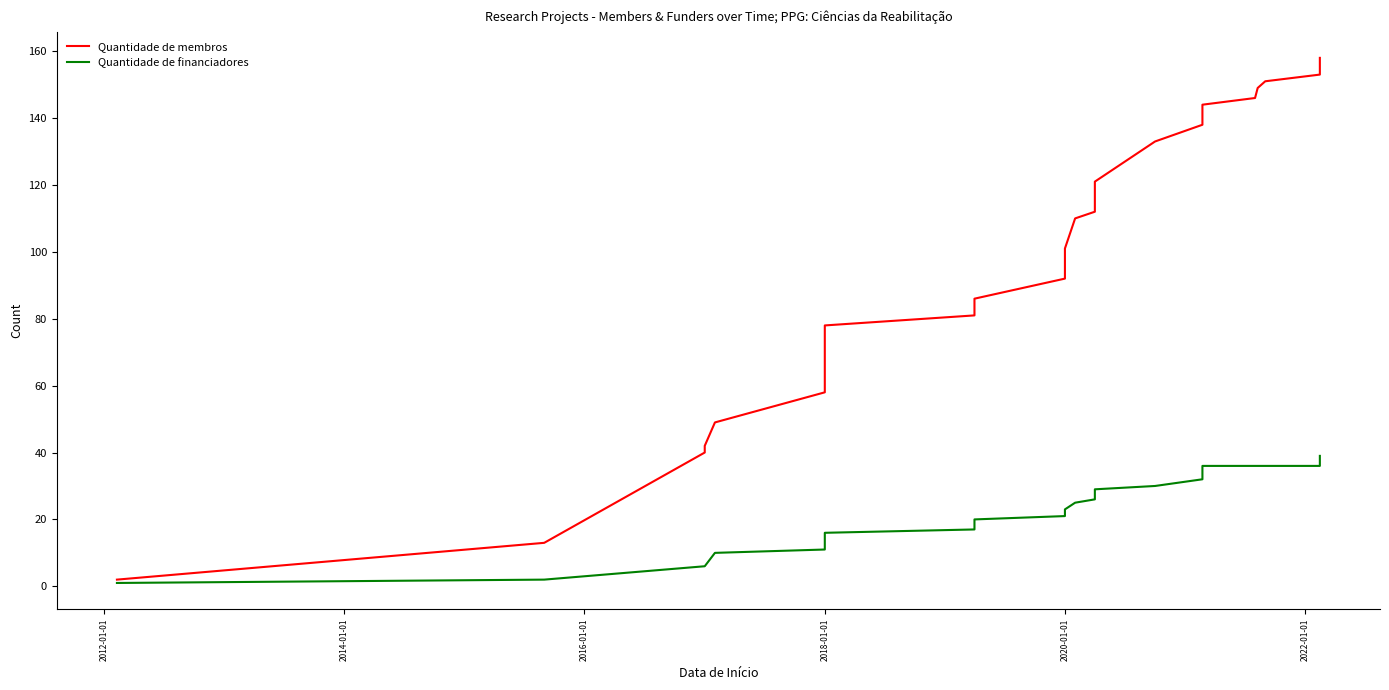

Reading left to right, transcribe all the data shown in this chart.

Quantidade de membros: 2	13	40	42	49	58	63	74	78	81	83	84	84	86	92	101	110	112	121	133	138	144	146	149	151	153	158
Quantidade de financiadores: 1	2	6	6	10	11	12	14	16	17	18	19	20	20	21	23	25	26	29	30	32	36	36	36	36	36	39